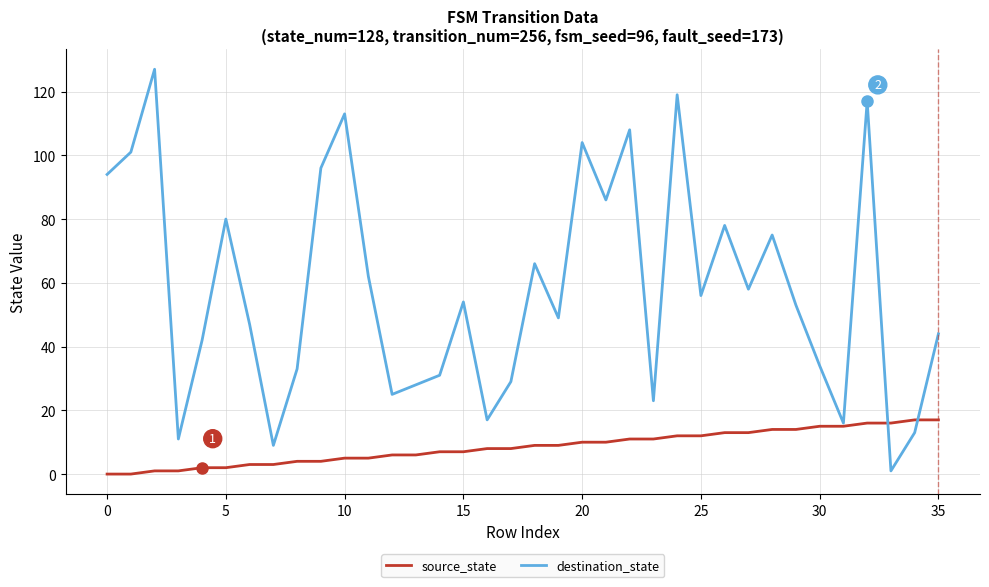

What is the greatest value displayed?

127